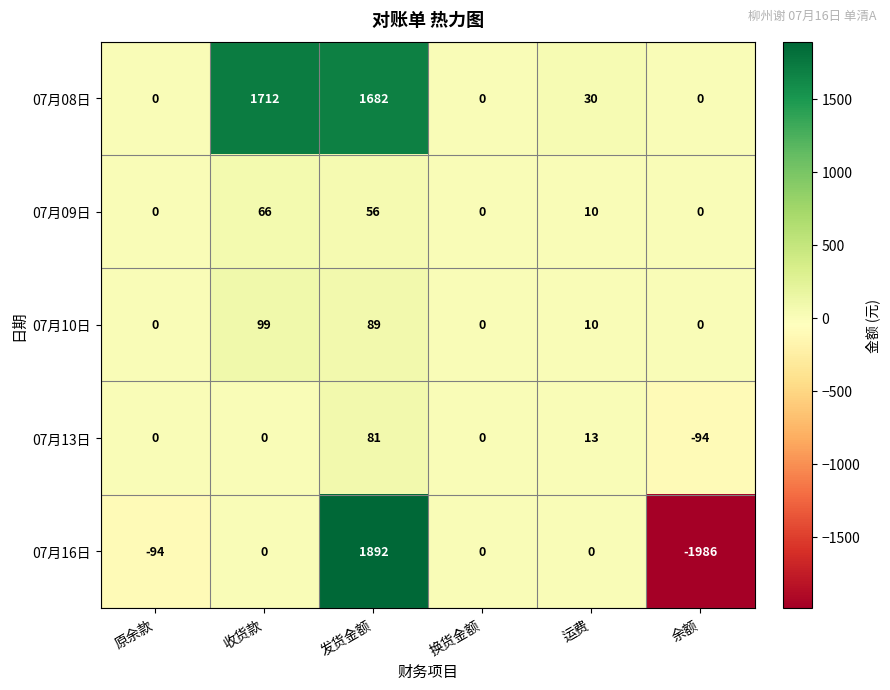

Reading right to left, transcribe all the data shown in this chart.

07月08日: 0	30	0	1682	1712	0
07月09日: 0	10	0	56	66	0
07月10日: 0	10	0	89	99	0
07月13日: -94	13	0	81	0	0
07月16日: -1986	0	0	1892	0	-94